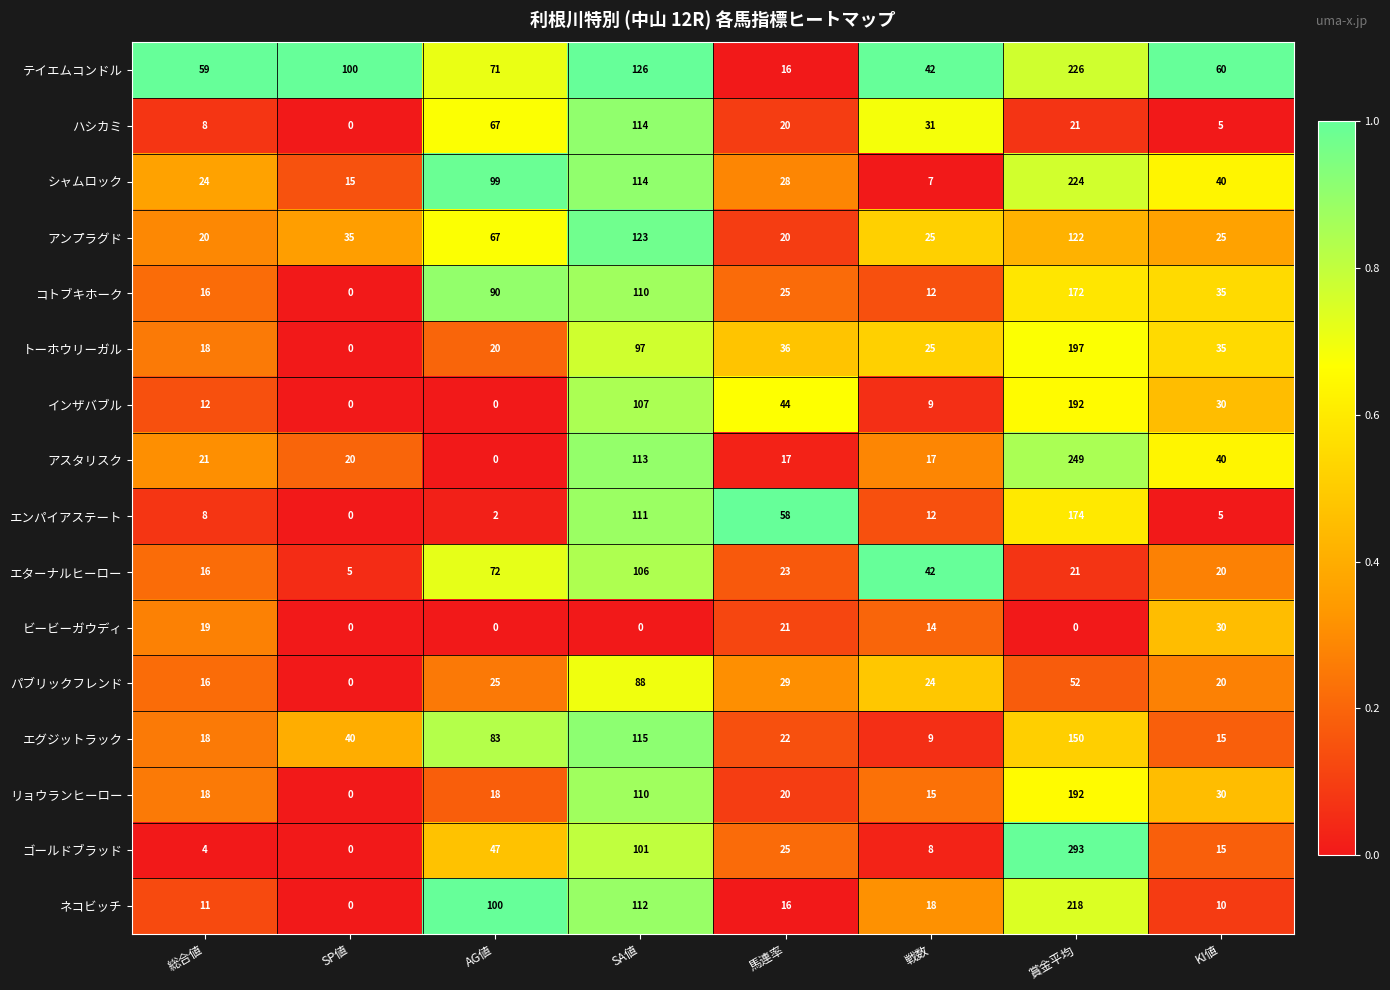

What is the sum of the テイエムコンドル values at KI値 and AG値?

131